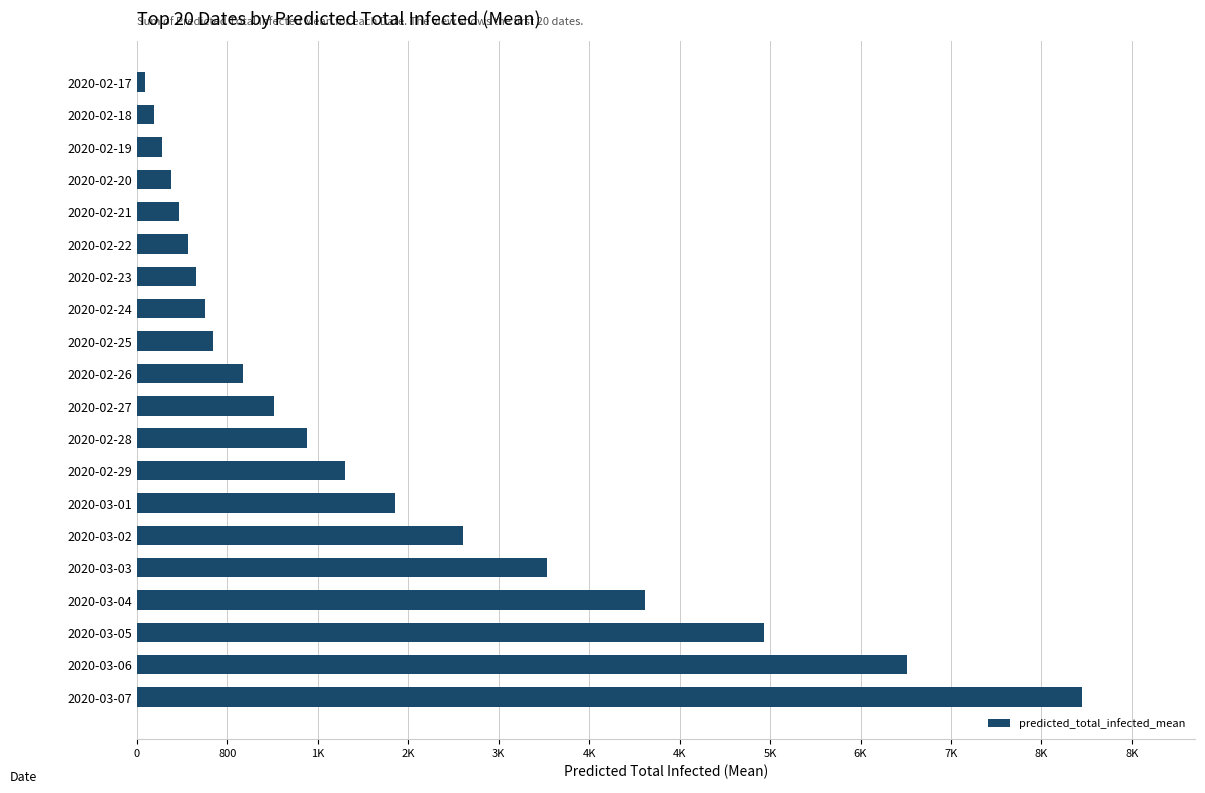

What is the maximum value shown in the chart?

8359